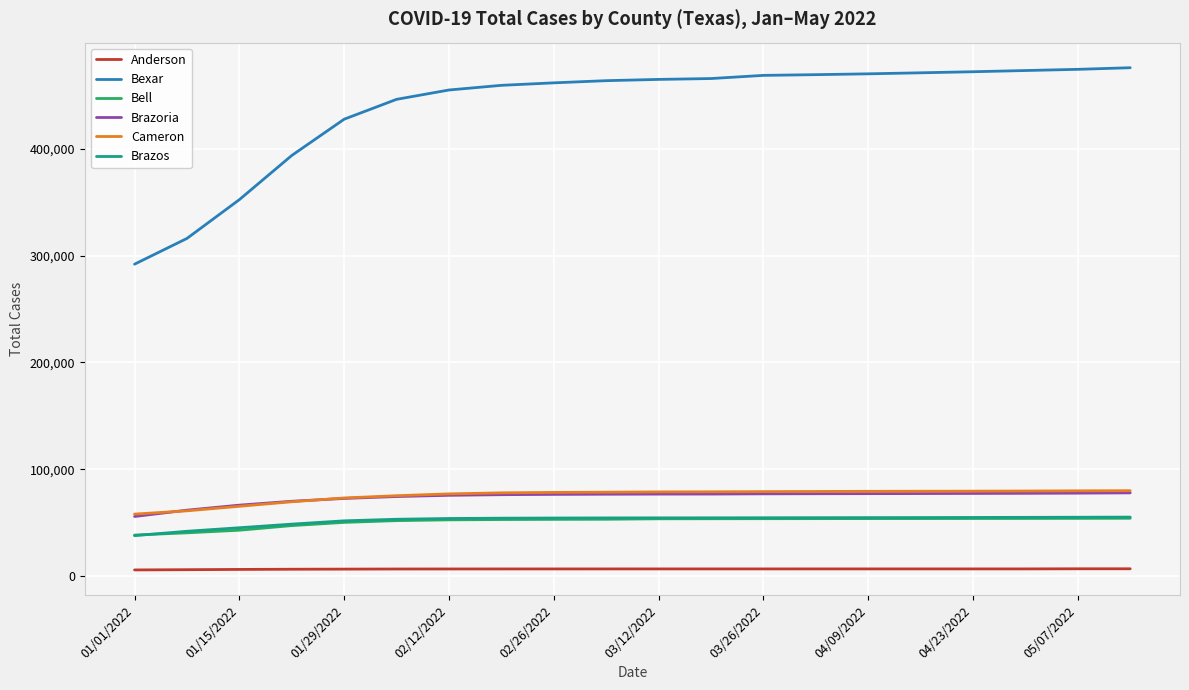

What is the maximum value for Cameron?

79860